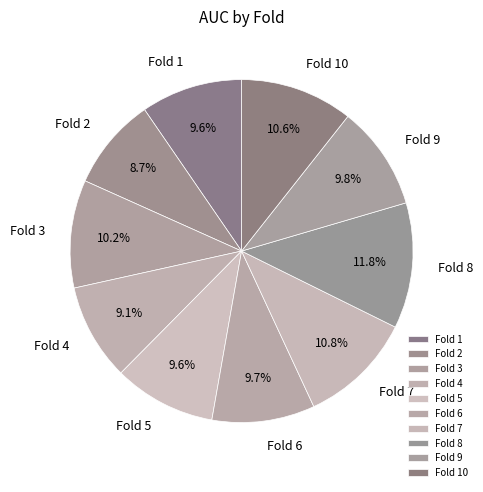

Which category has the biggest portion of the pie?

Fold 8